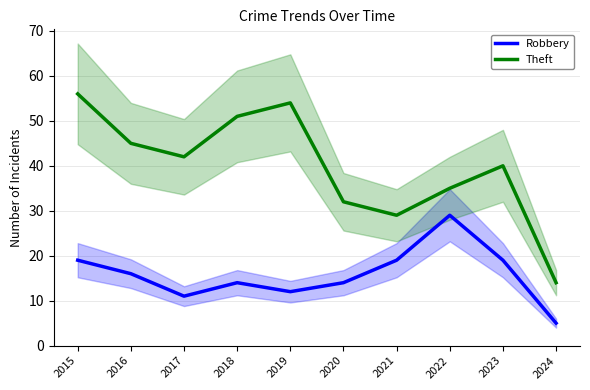

True or false: Theft and Robbery cross at least once.

False